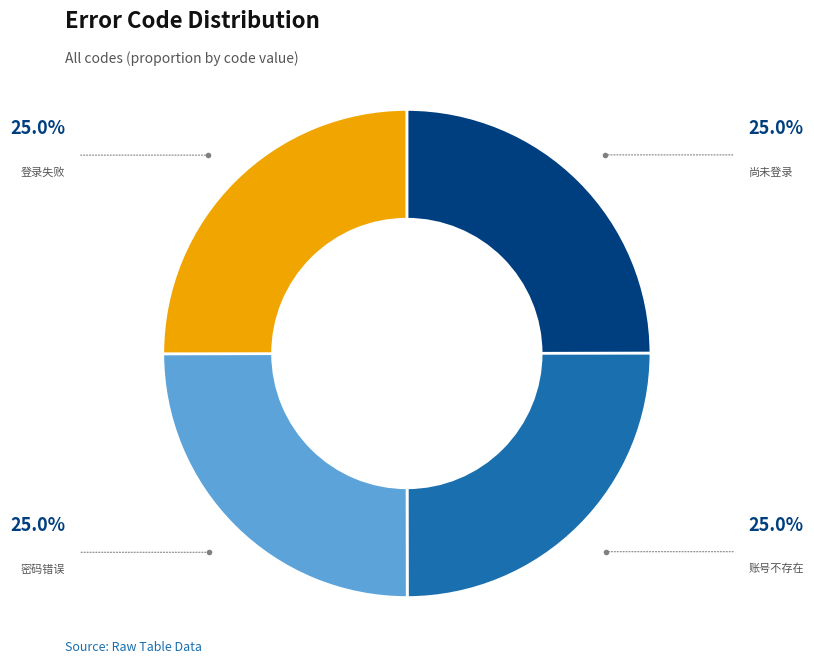

Does any single category account for the majority?

No